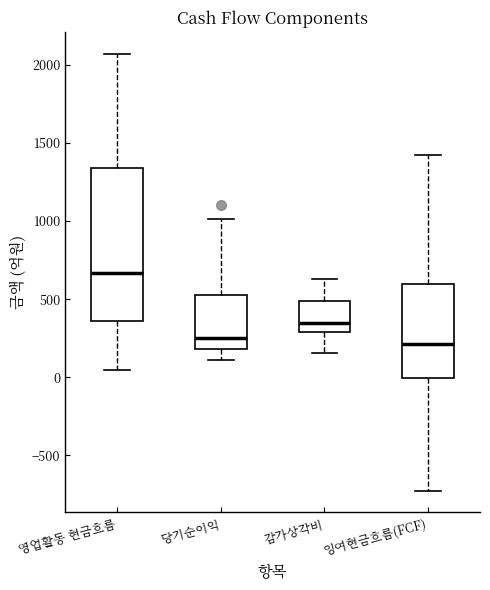

Comparing the boxes themselves (not the whiskers), which one is the tallest?

영업활동 현금흐름